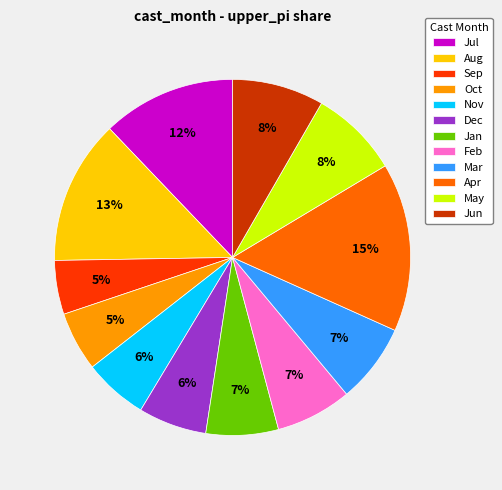

What percentage is the Mar slice, to the nearest percent?

7%